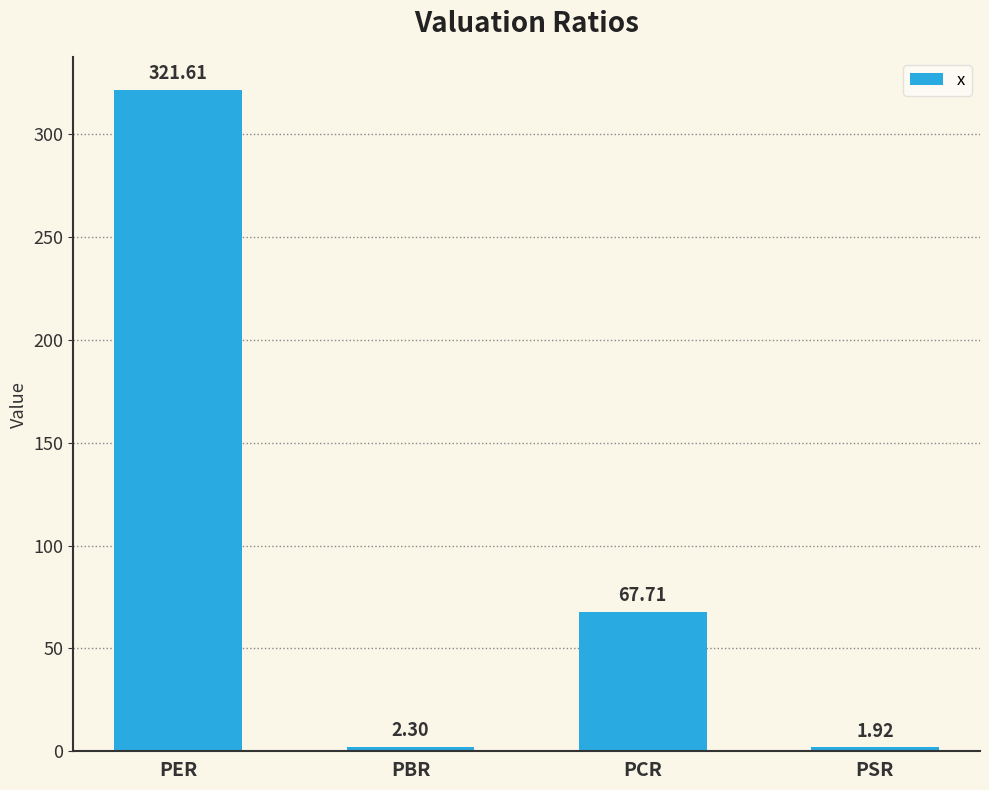

Are the bars grouped side by side (vs. stacked)?

No